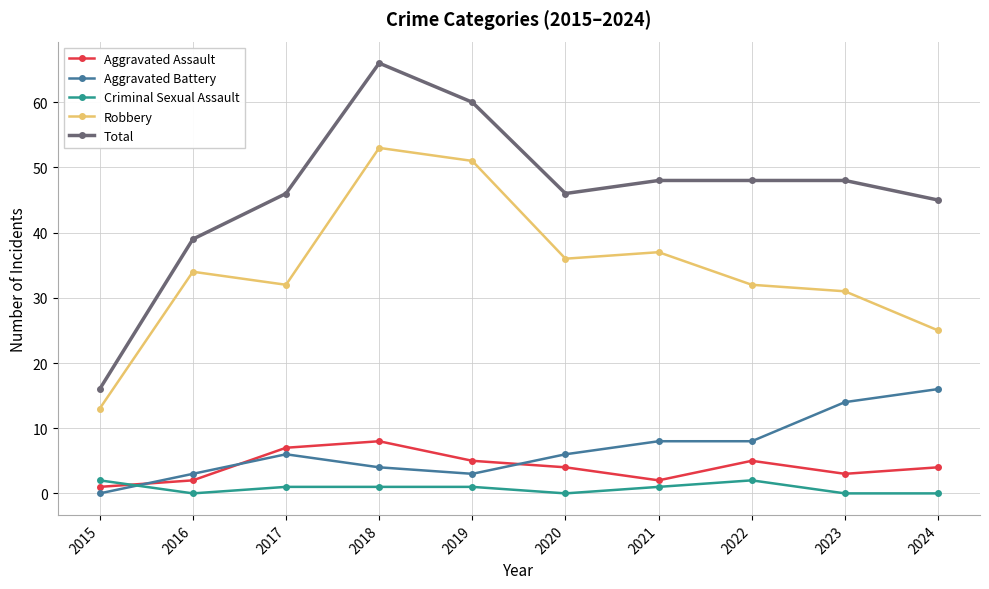

Where is the first local maximum for Total?

2018